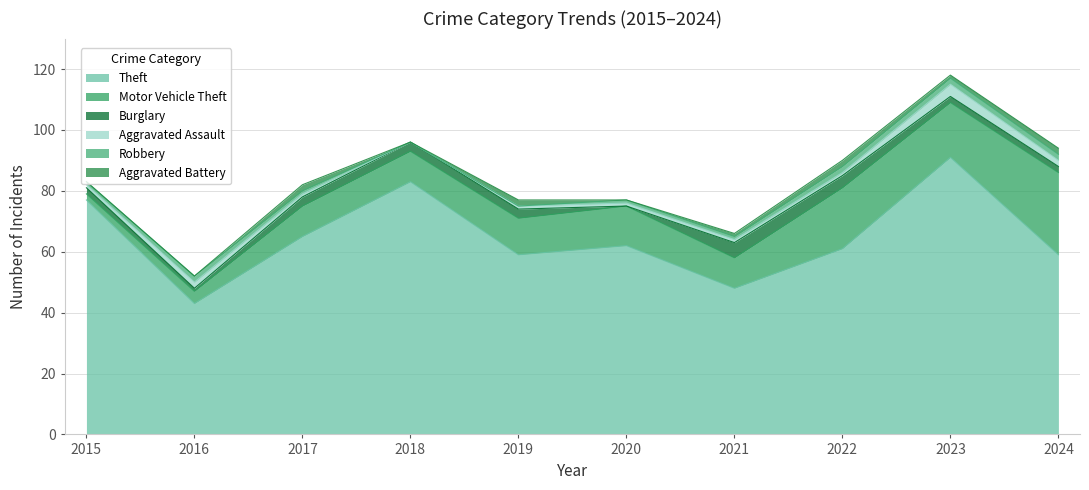

What is the difference between the maximum and minimum values in the Aggravated Assault series?

4